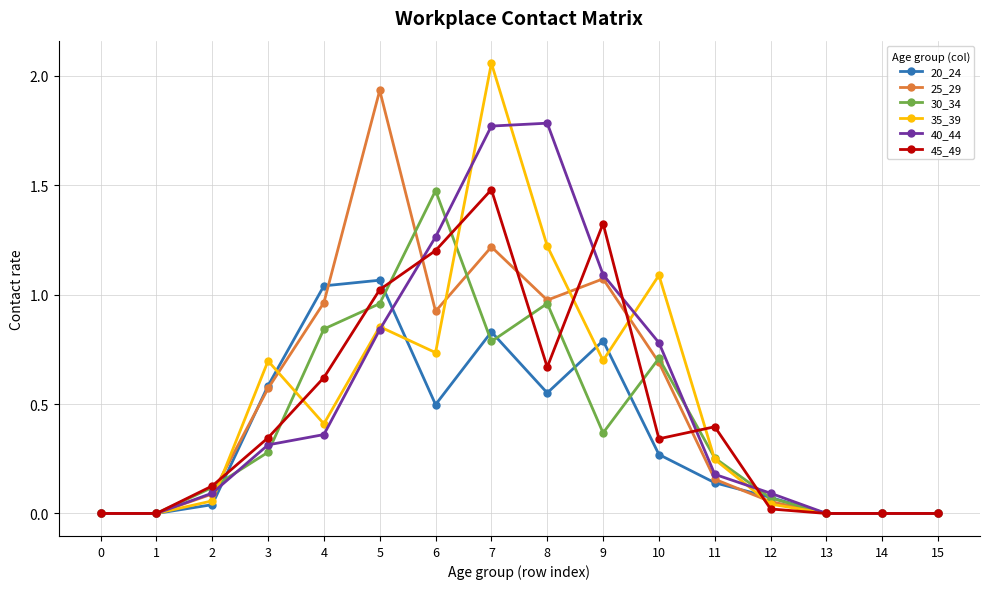

At which label is 35_39 closest to 1?

10